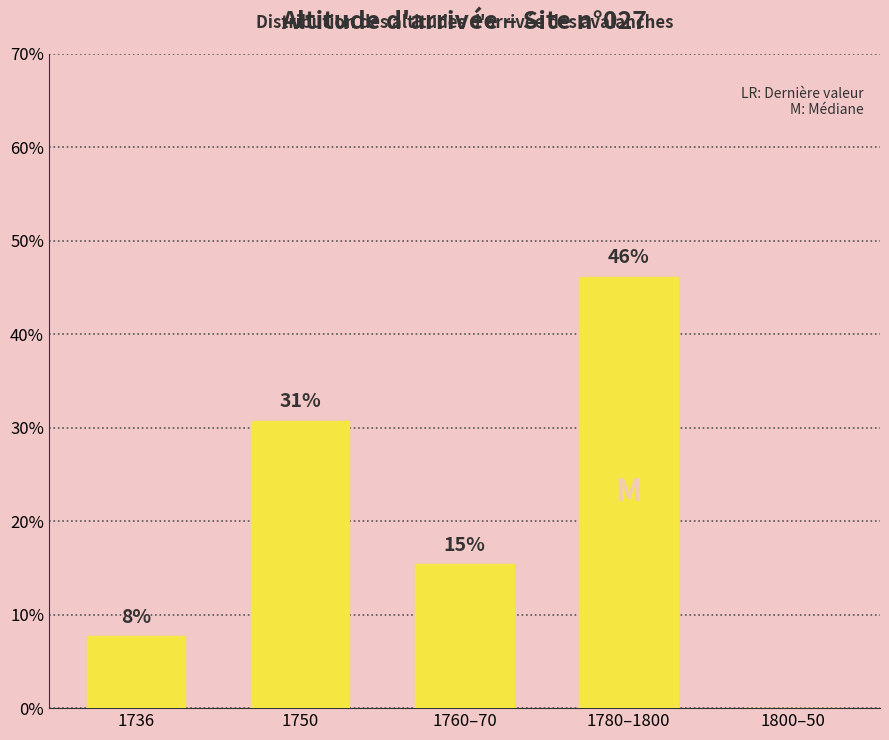

List the labels in order of value, smallest first.

1800–50, 1736, 1760–70, 1750, 1780–1800